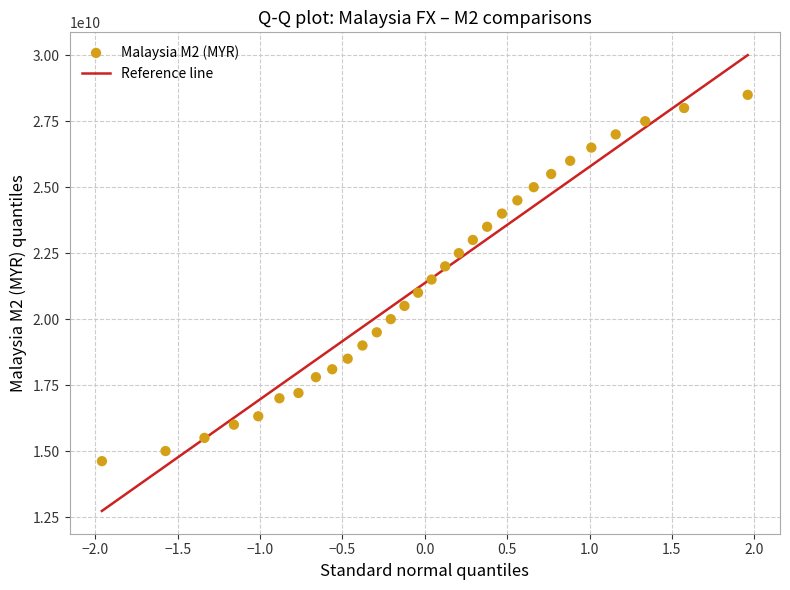

What is the range of X values (max minus min)?

3.9